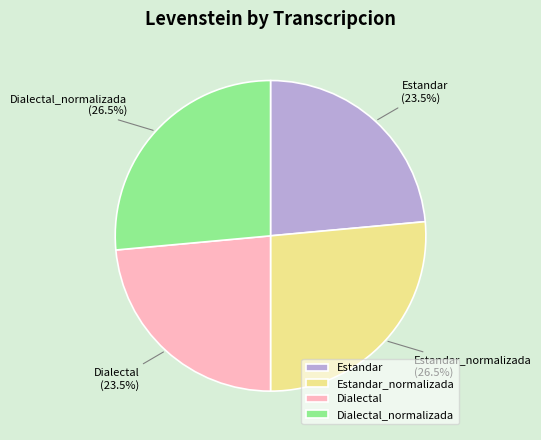

Does Estandar_normalizada account for over 50% of the chart?

No